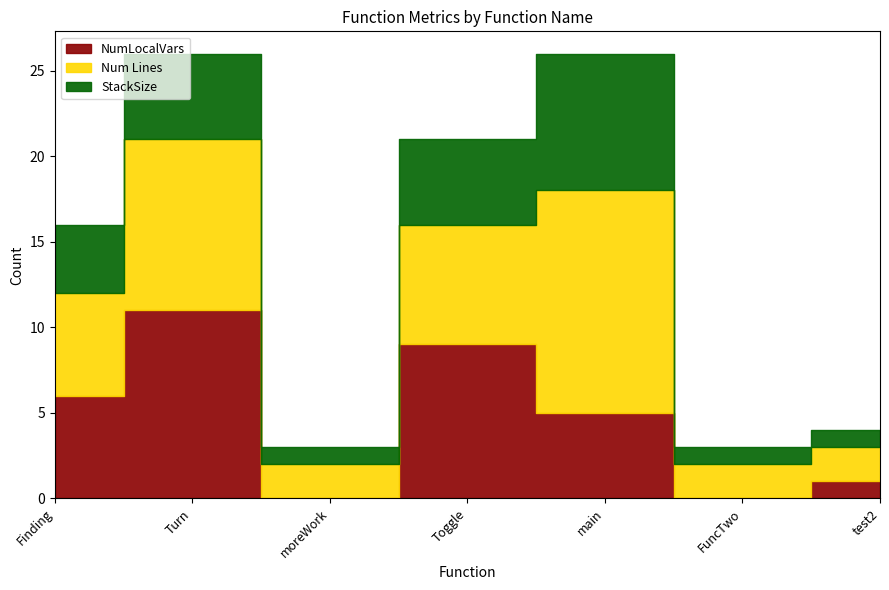

Reading left to right, extract all data points from this chart.

NumLocalVars: Finding=6	Turn=11	moreWork=0	Toggle=9	main=5	FuncTwo=0	test2=1
Num Lines: Finding=6	Turn=10	moreWork=2	Toggle=7	main=13	FuncTwo=2	test2=2
StackSize: Finding=4	Turn=5	moreWork=1	Toggle=5	main=8	FuncTwo=1	test2=1